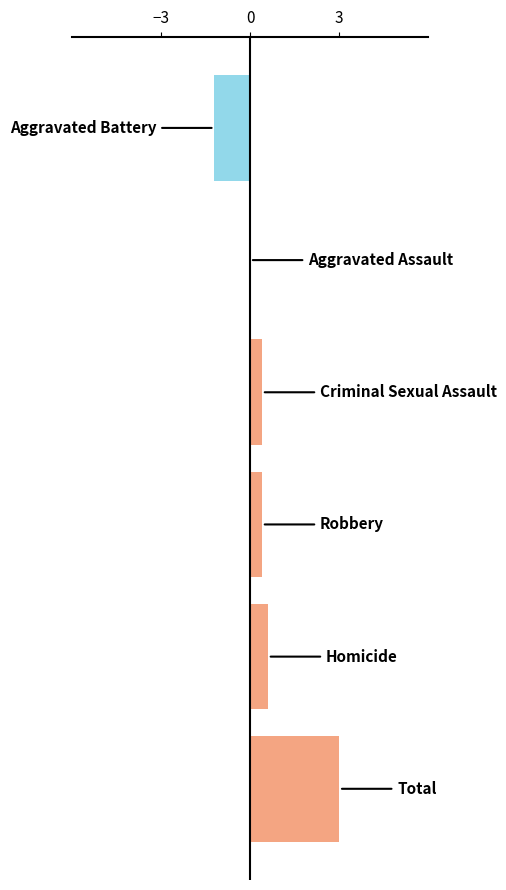

What is the maximum value shown in the chart?

3.0